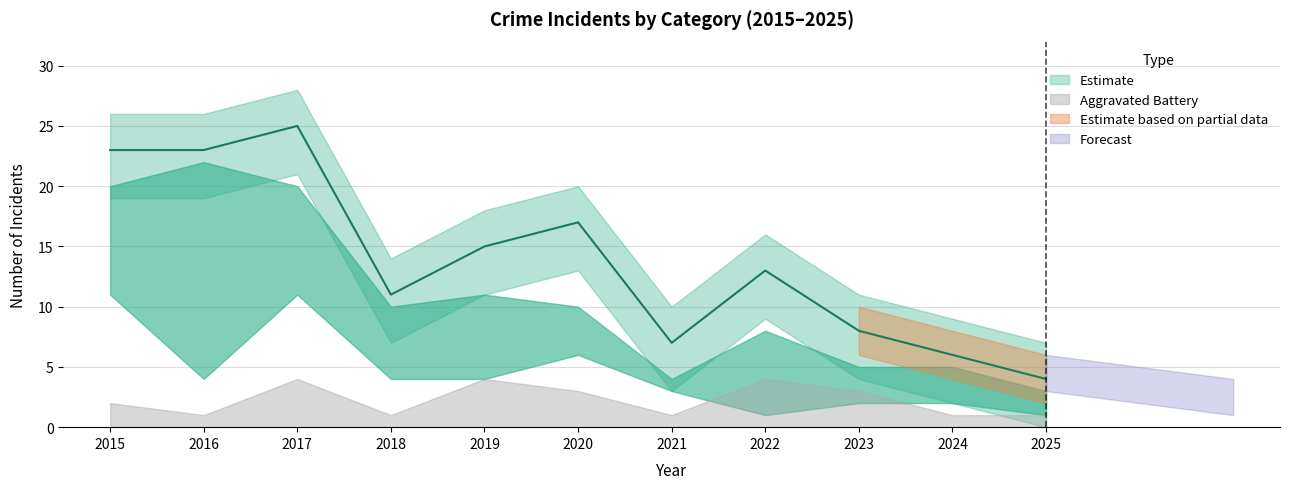

Is this an area chart (filled region under the line)?

No